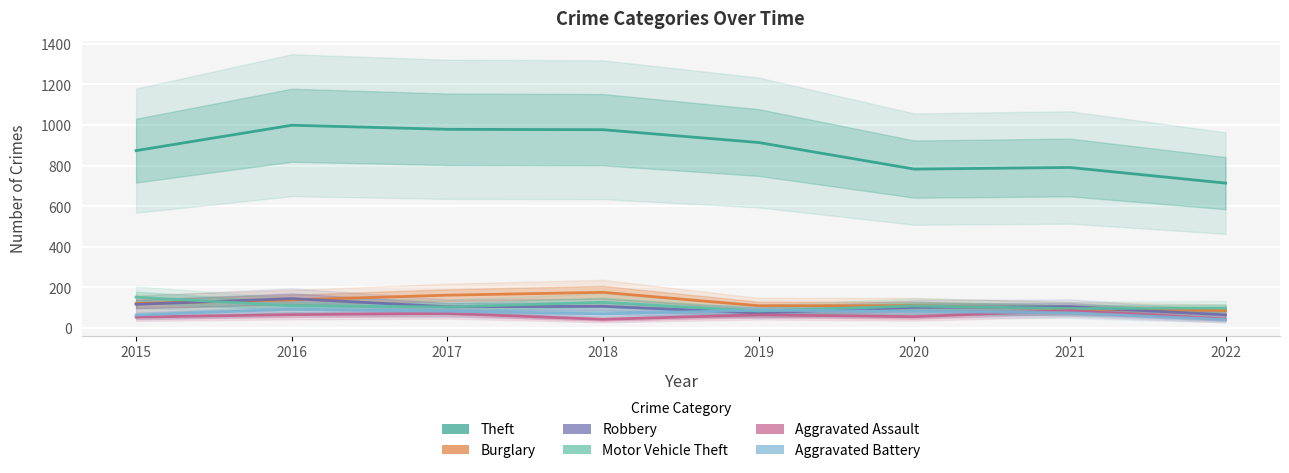

Which series has the largest range (max minus min)?

Theft